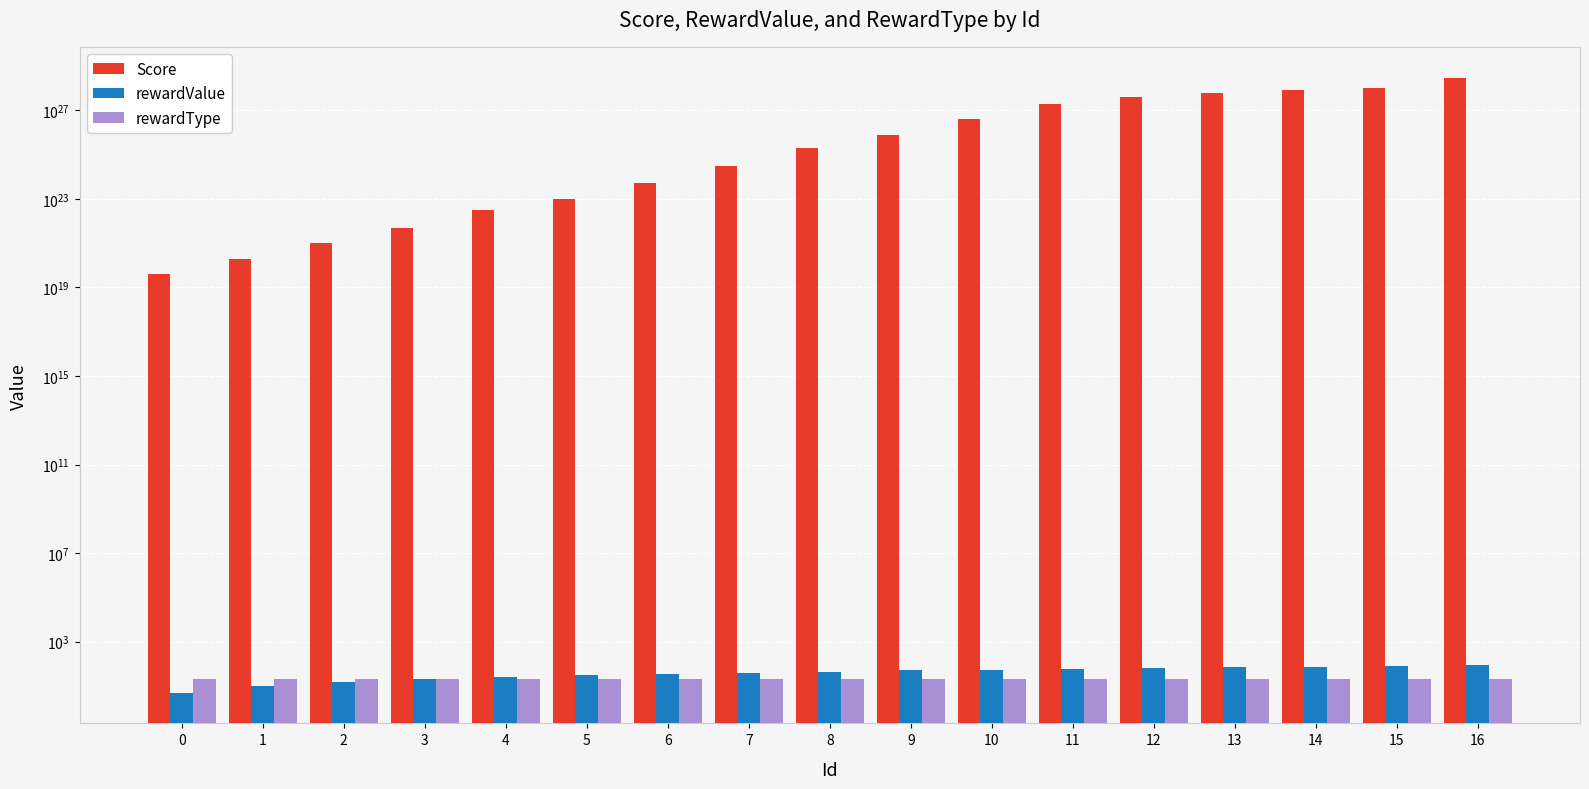

How many values in the Score series are below 20000000000000001811939328?

8